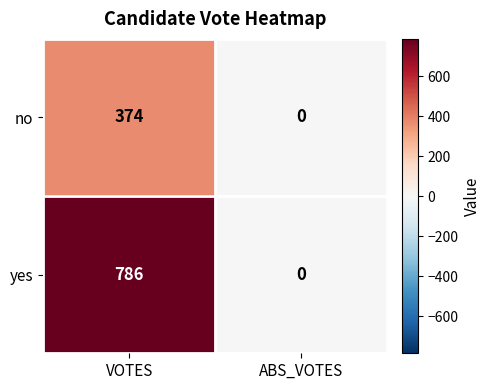

List the series in order of their overall mean, lowest first.

no, yes